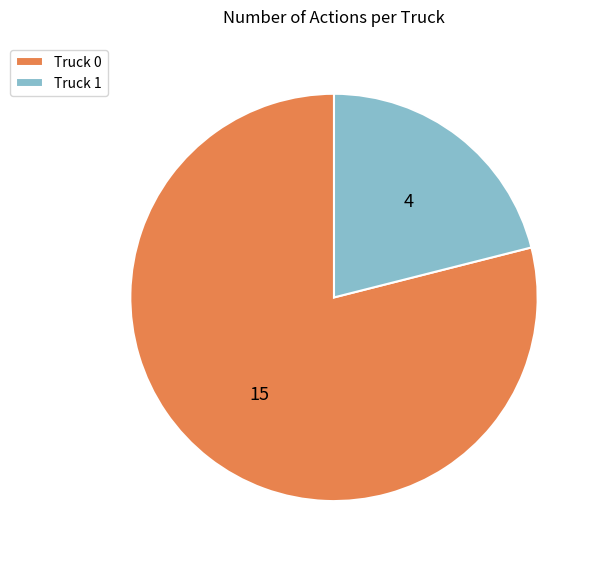

Between Truck 0 and Truck 1, which is larger?

Truck 0